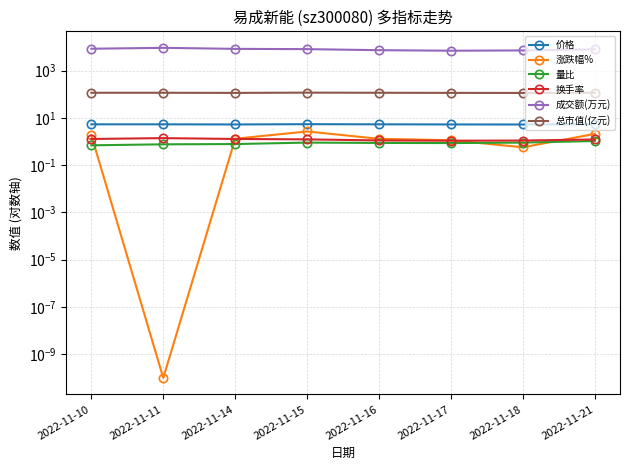

Which has a higher value, 2022-11-16 or 2022-11-15?

2022-11-15